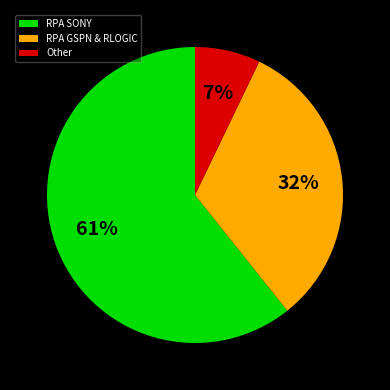

Does RPA SONY represent more than half of the total?

Yes